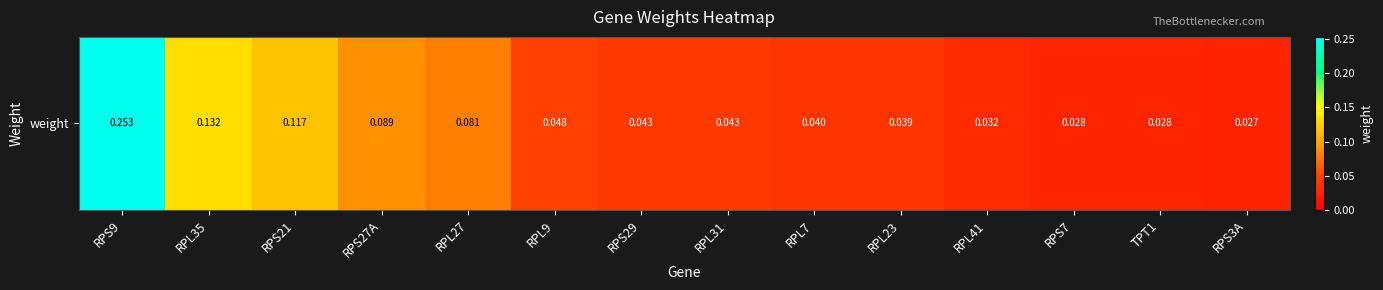

Reading right to left, extract all data points from this chart.

RPS3A=0.0	TPT1=0.0	RPS7=0.0	RPL41=0.0	RPL23=0.0	RPL7=0.0	RPL31=0.0	RPS29=0.0	RPL9=0.0	RPL27=0.1	RPS27A=0.1	RPS21=0.1	RPL35=0.1	RPS9=0.3